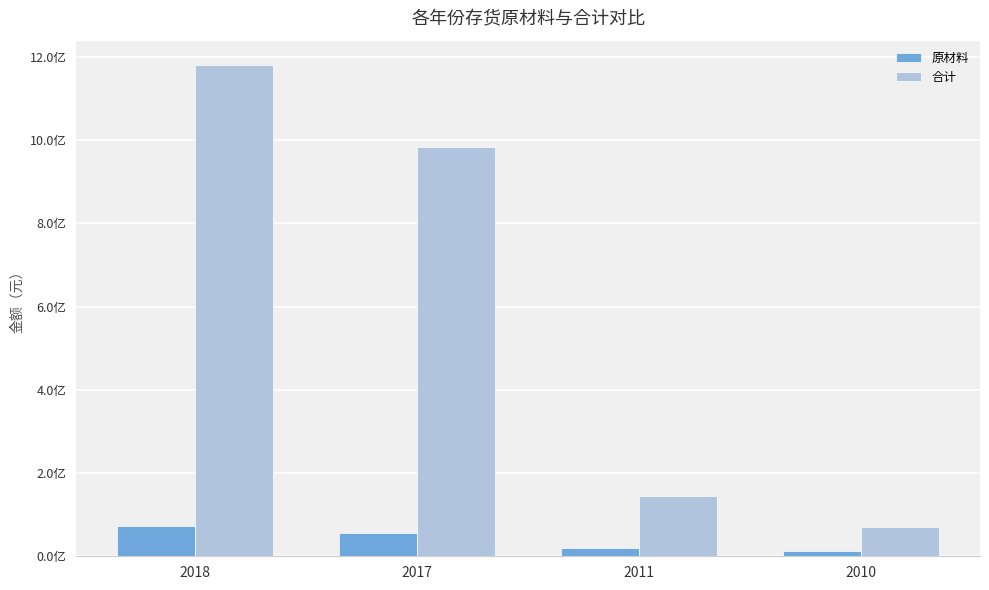

Which series has the largest total across all categories?

合计